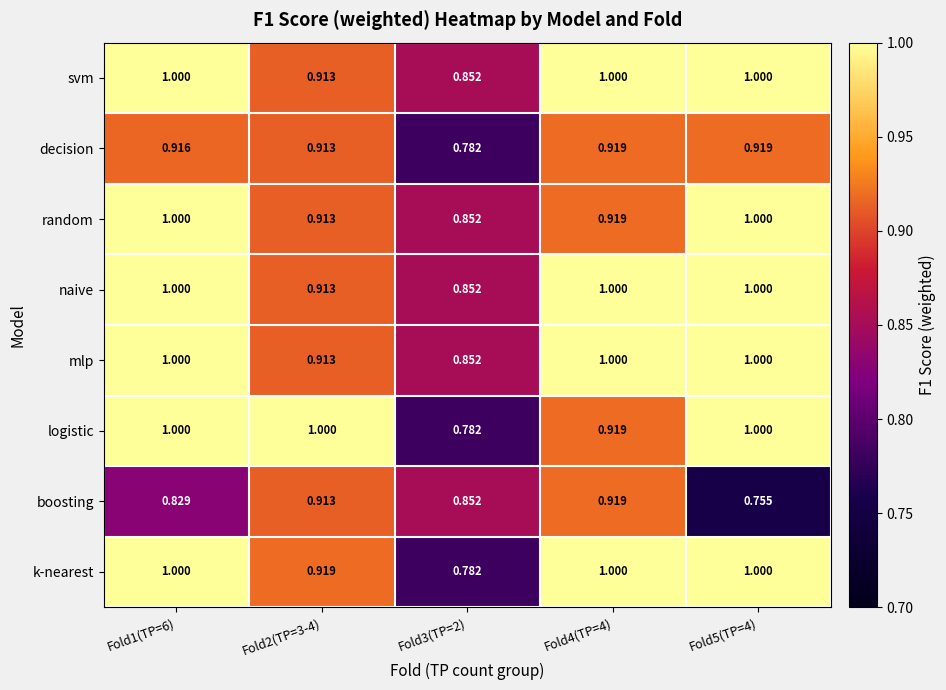

Is the value of boosting at Fold1(TP=6) greater than the value of svm at Fold5(TP=4)?

No